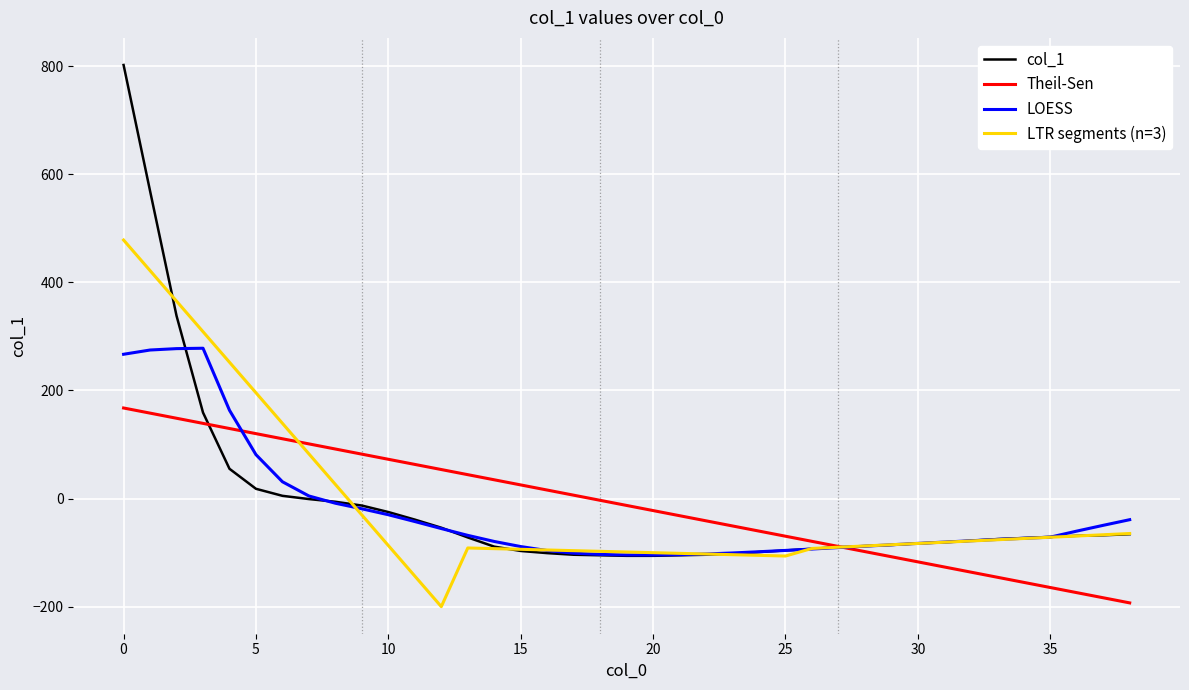

True or false: Theil-Sen has more than 1 points higher than both neighbors.

False